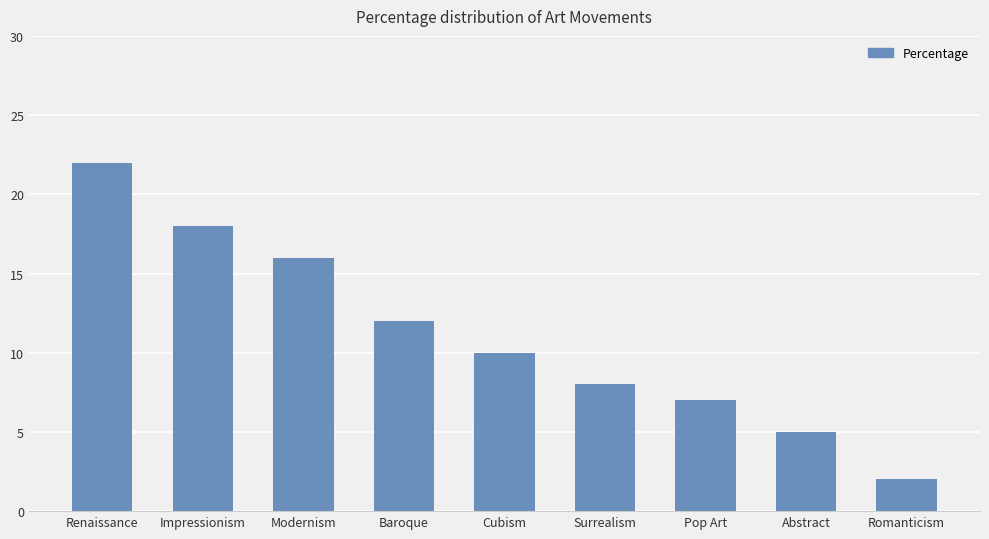

True or false: the data shows 2 at Romanticism.

True